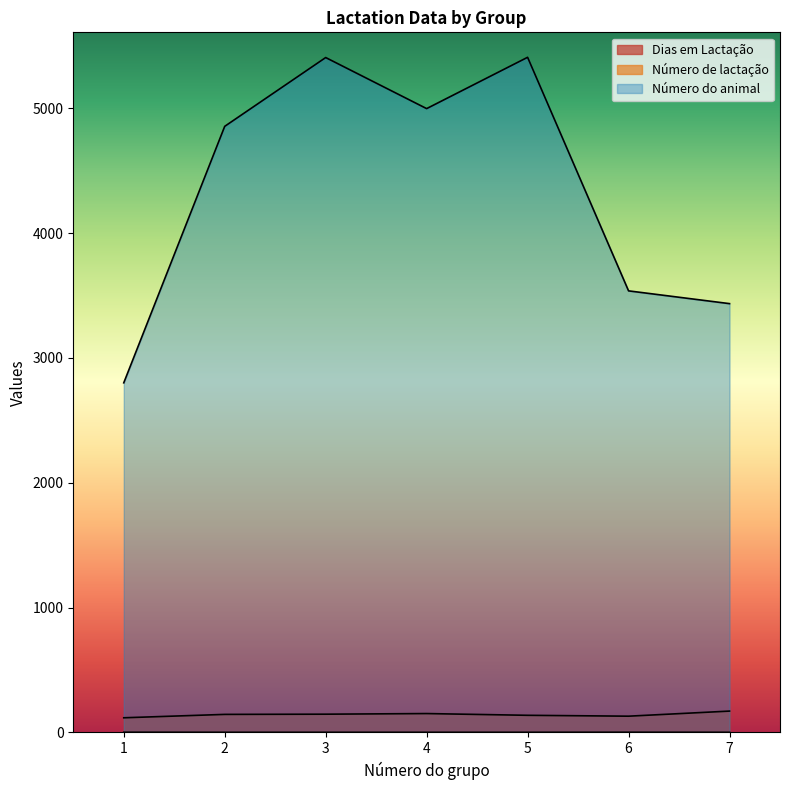

Does the chart display data point markers on the line(s)?

No